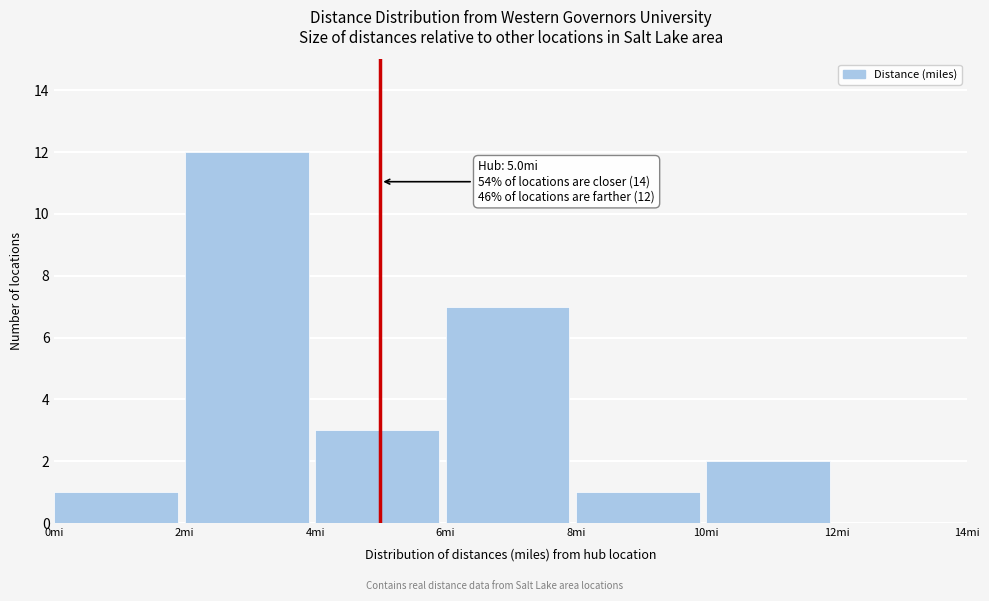

Which range on the x-axis has the tallest bar?

2 to 4